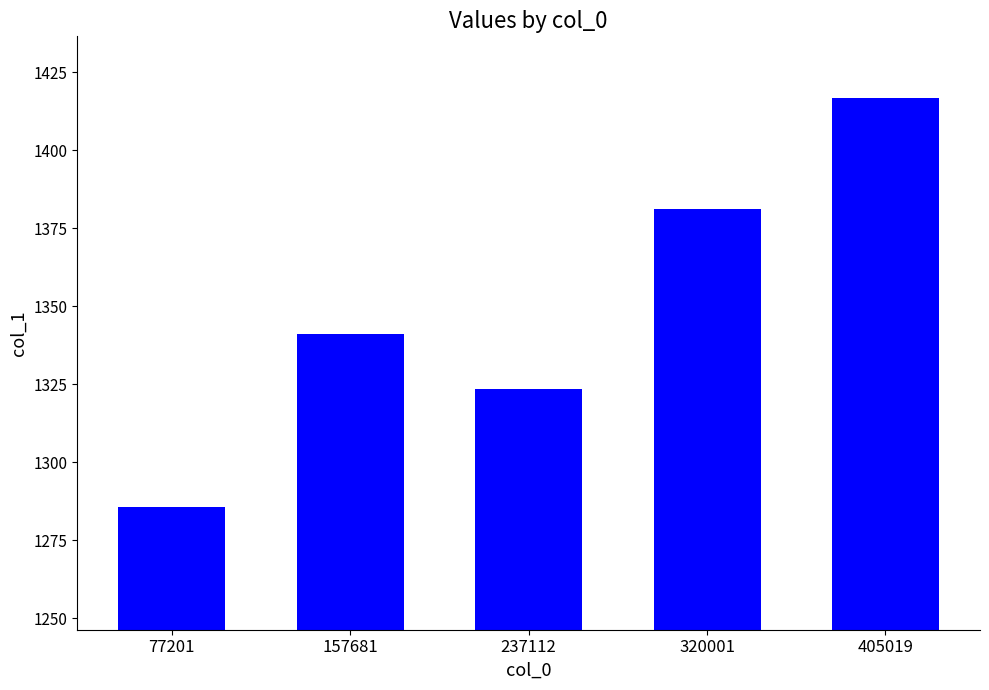

What is the change in value from 157681 to 405019?

+75.7